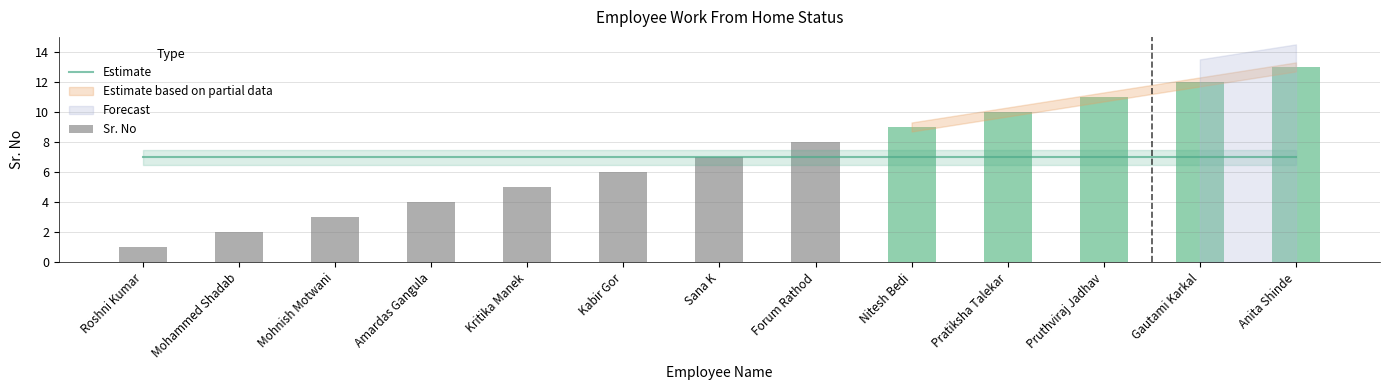

Is the value of Estimate at Forum Rathod greater than the value of Sr. No at Pruthviraj Jadhav?

No